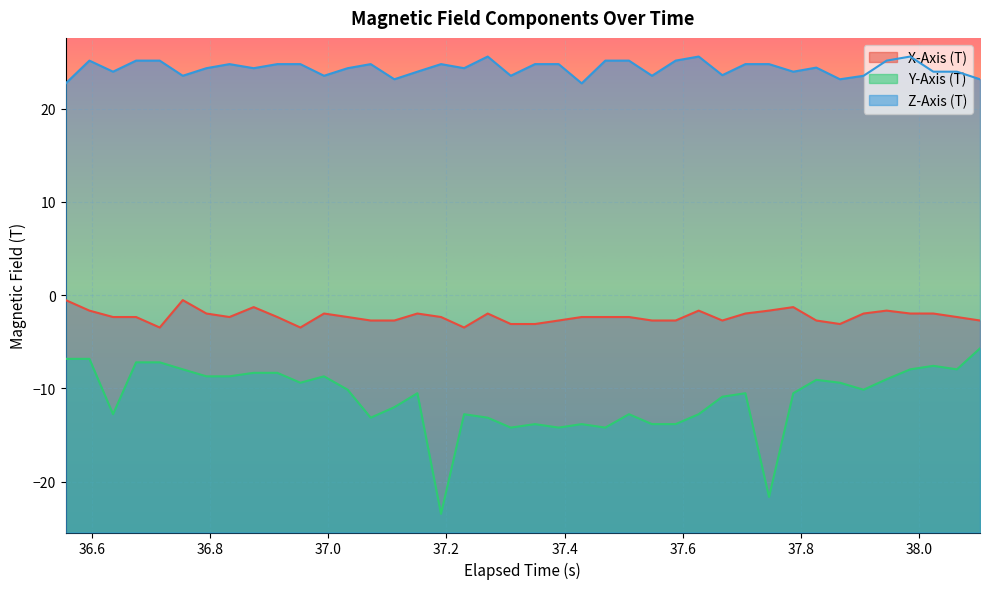

Which series has the largest total across all categories?

Z-Axis (T)